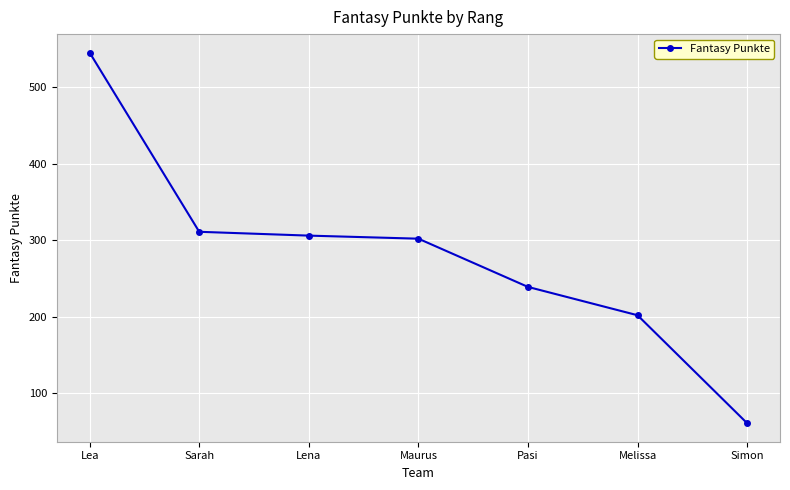

Reading left to right, what are all the values shown in this chart?

Lea=545	Sarah=311	Lena=306	Maurus=302	Pasi=239	Melissa=202	Simon=61